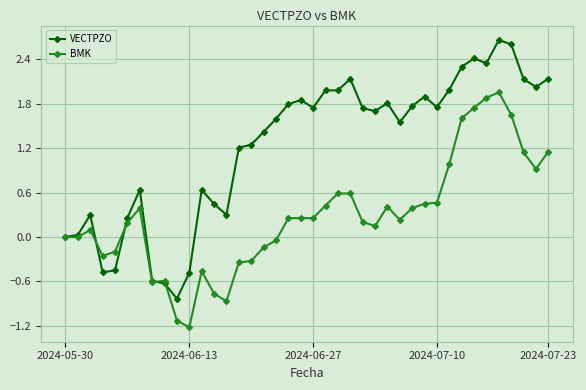

List the series in order of their overall mean, highest first.

VECTPZO, BMK